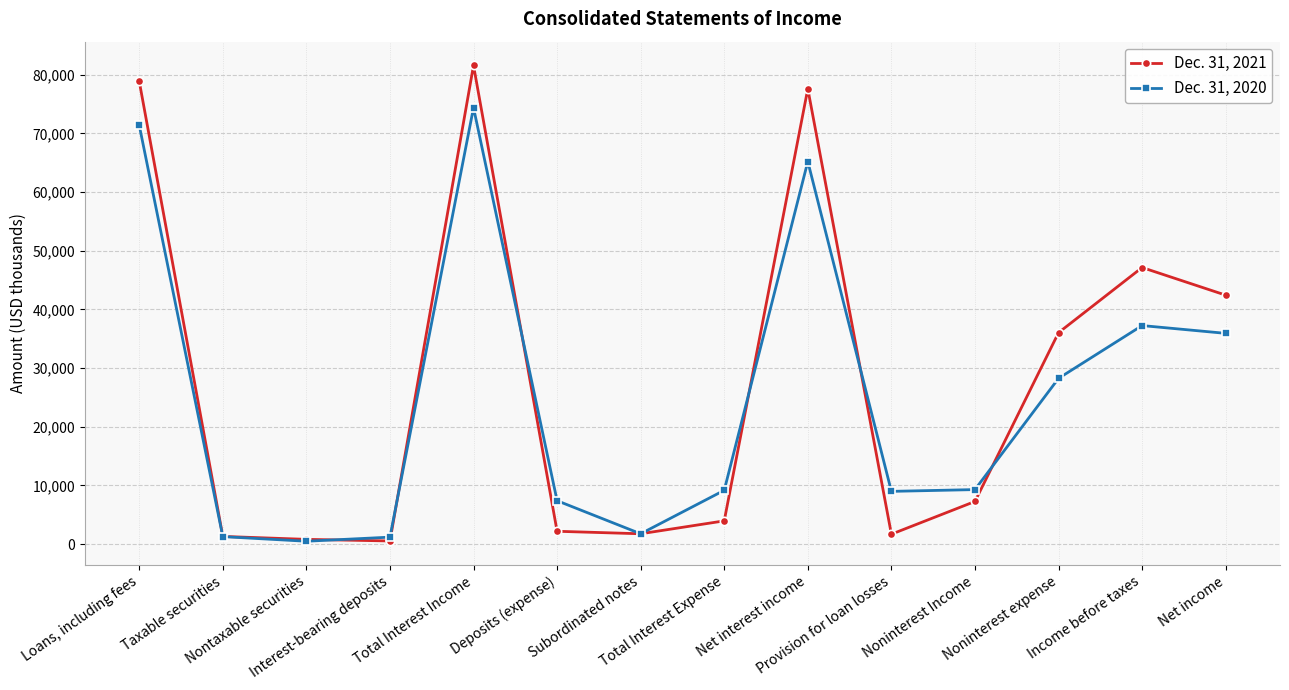

Which series has the widest spread of values?

Dec. 31, 2021